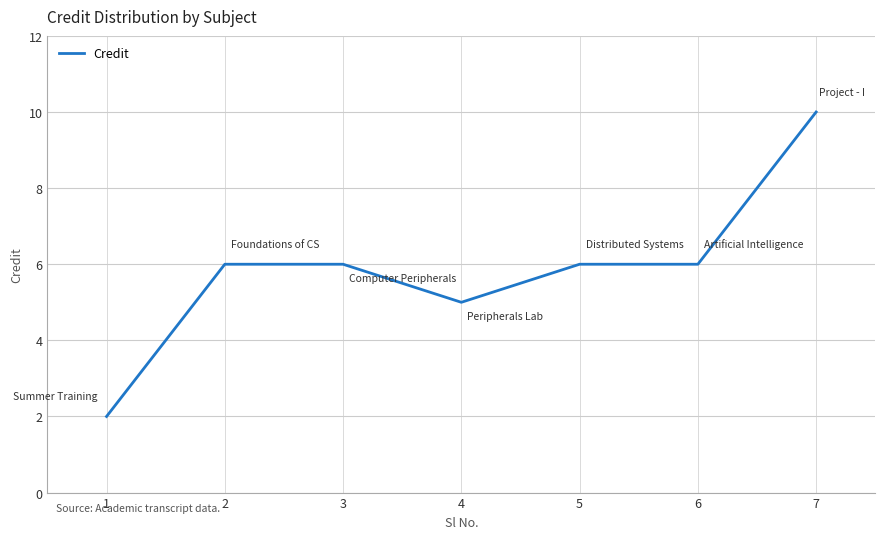

Is it true that the value at 4 is 8?

False